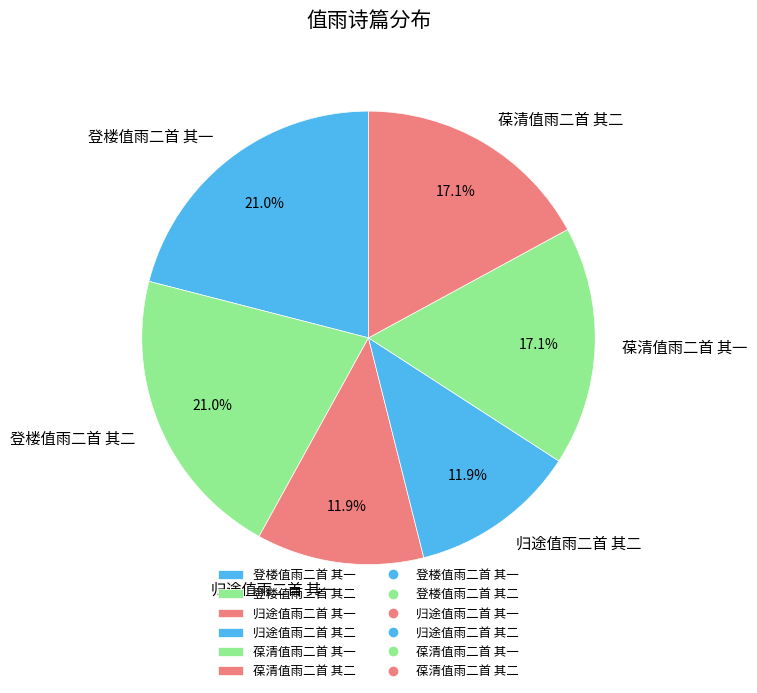

What percentage is NOT represented by 登楼值雨二首 其二?

79.0%